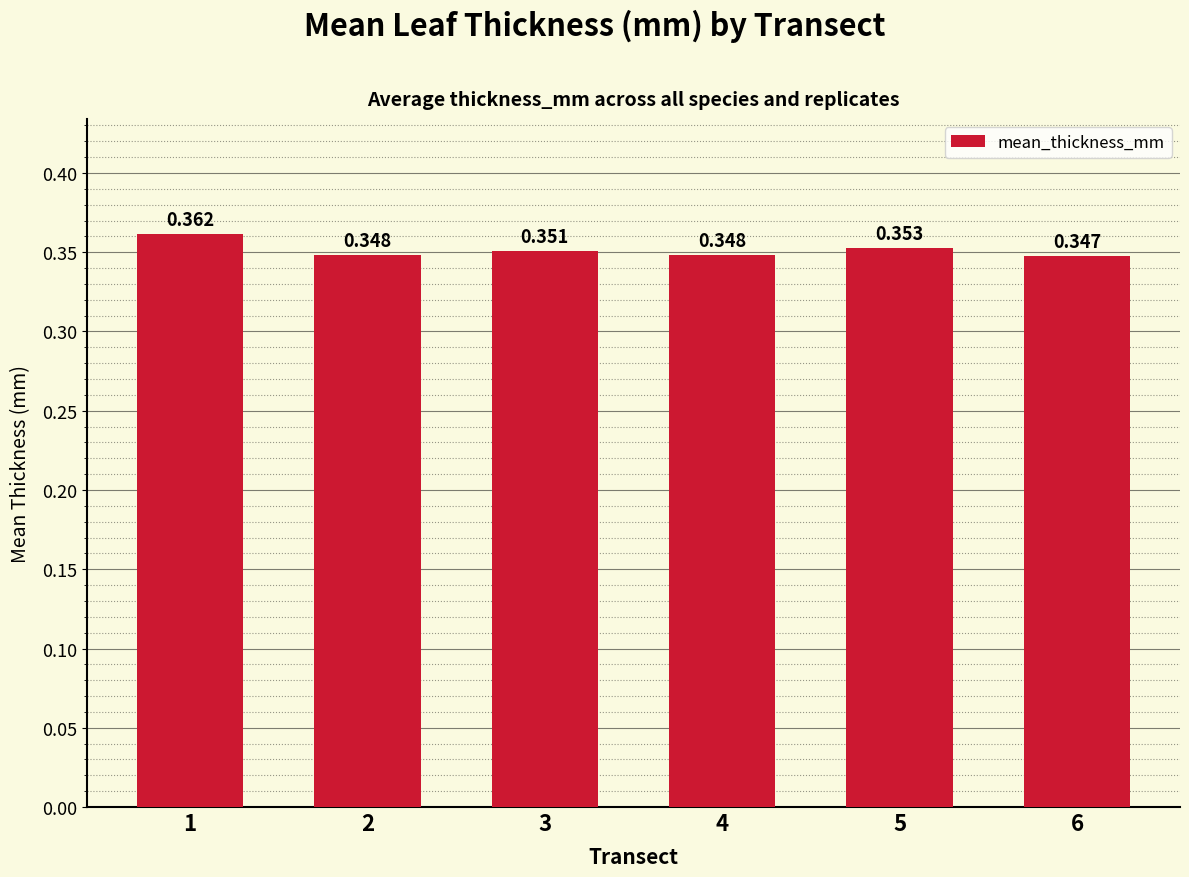

Does the chart contain any negative values?

No